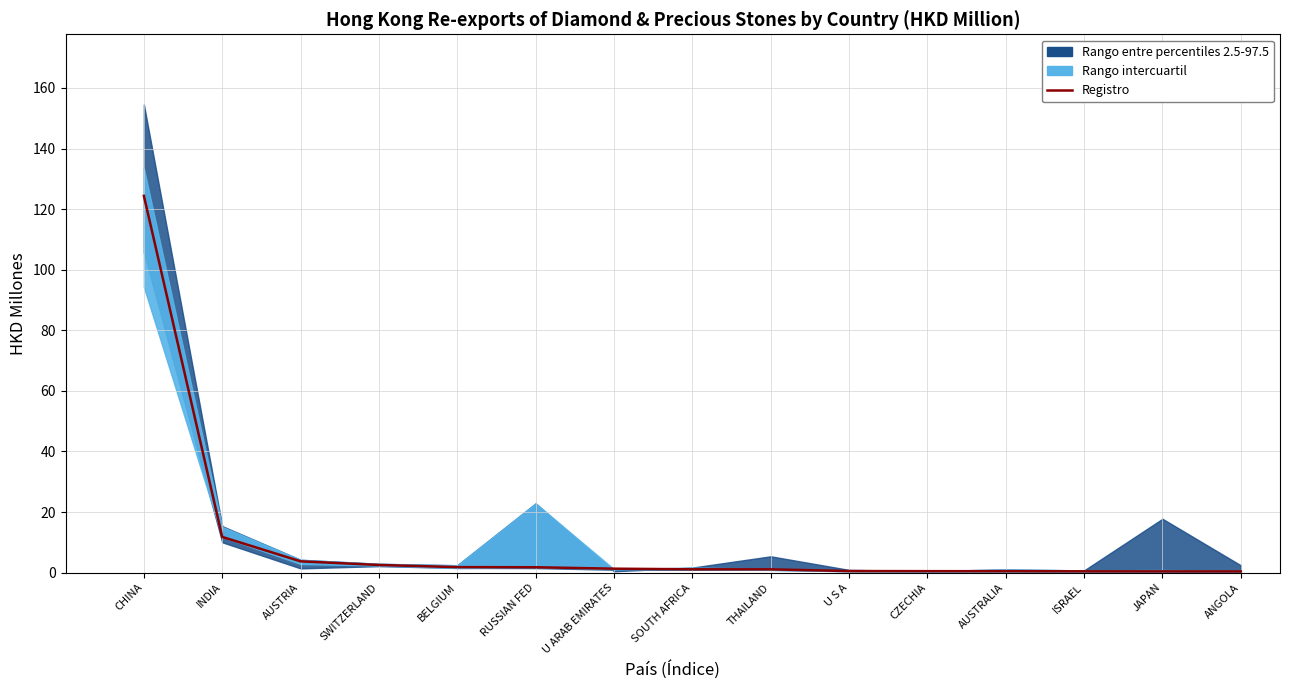

What is the label of the 5th point from the left?

BELGIUM